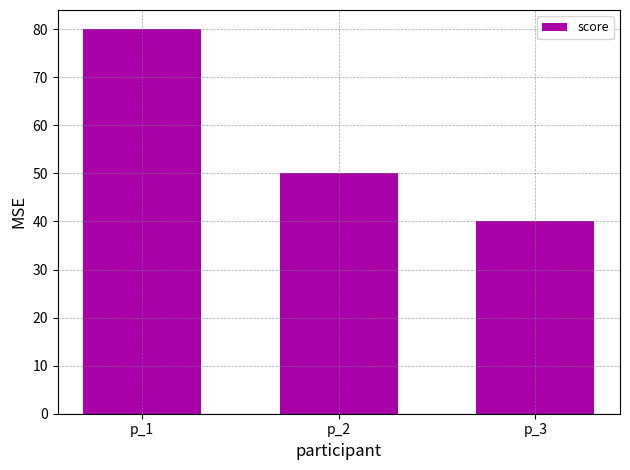

Reading right to left, what are all the values shown in this chart?

p_3=40	p_2=50	p_1=80